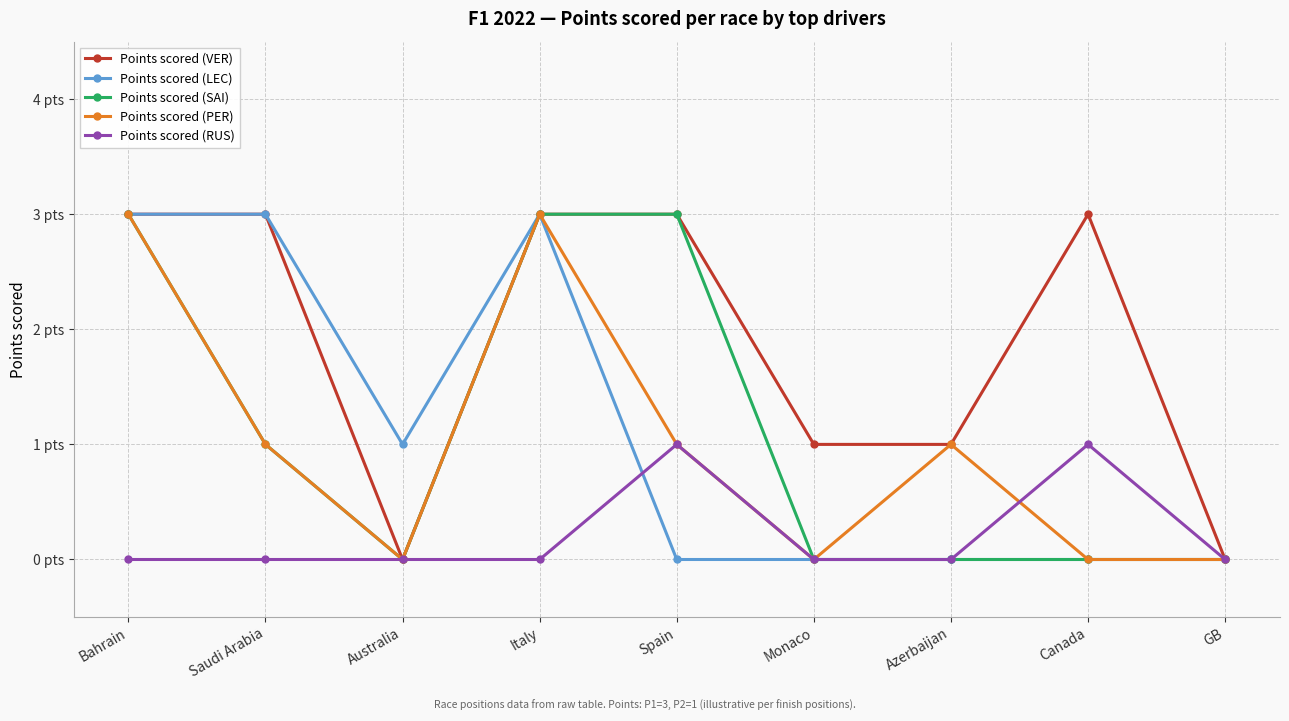

Which series has the largest range (max minus min)?

Points scored (VER)